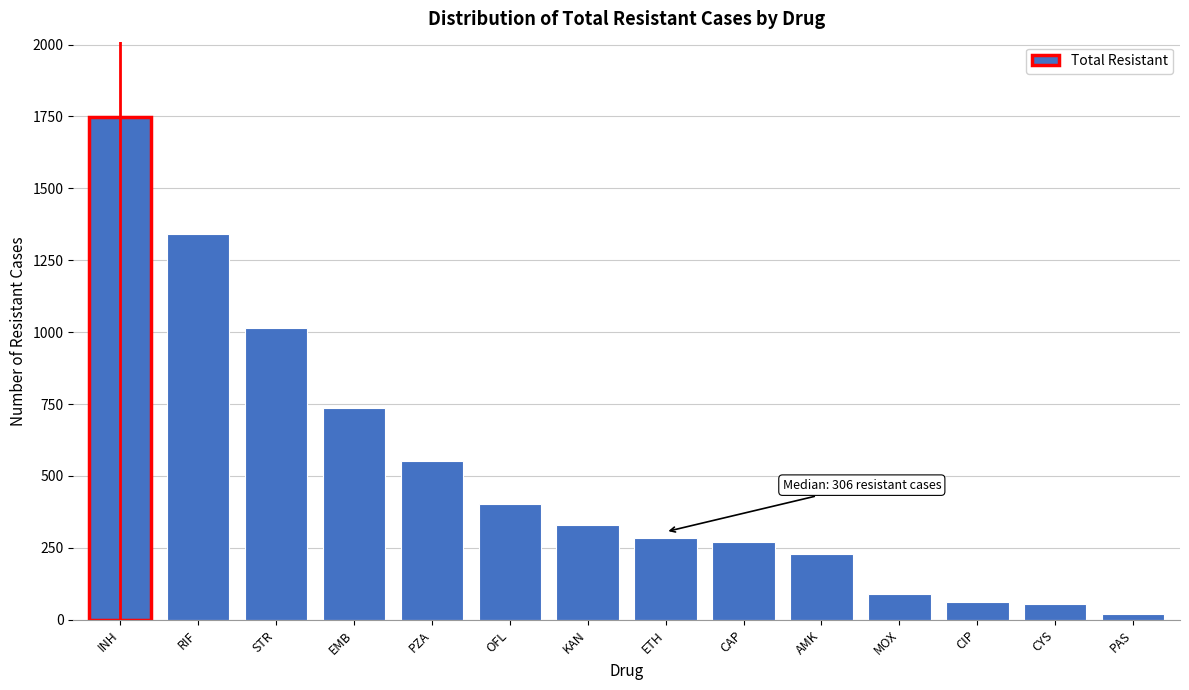

What is the difference between the values at KAN and EMB?

408